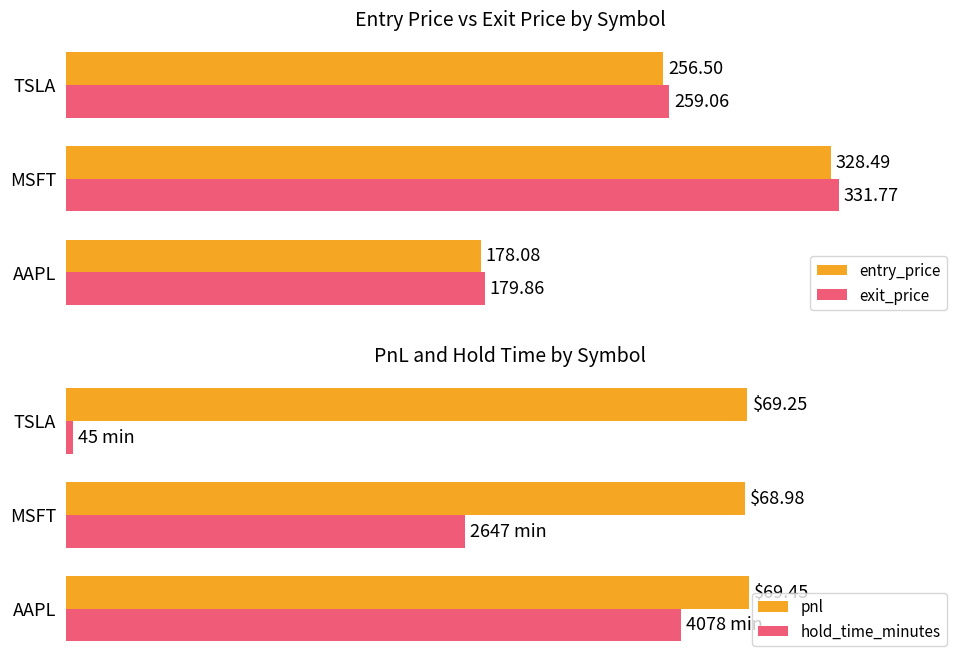

What is the difference between the maximum and minimum values in the entry_price series?

150.4